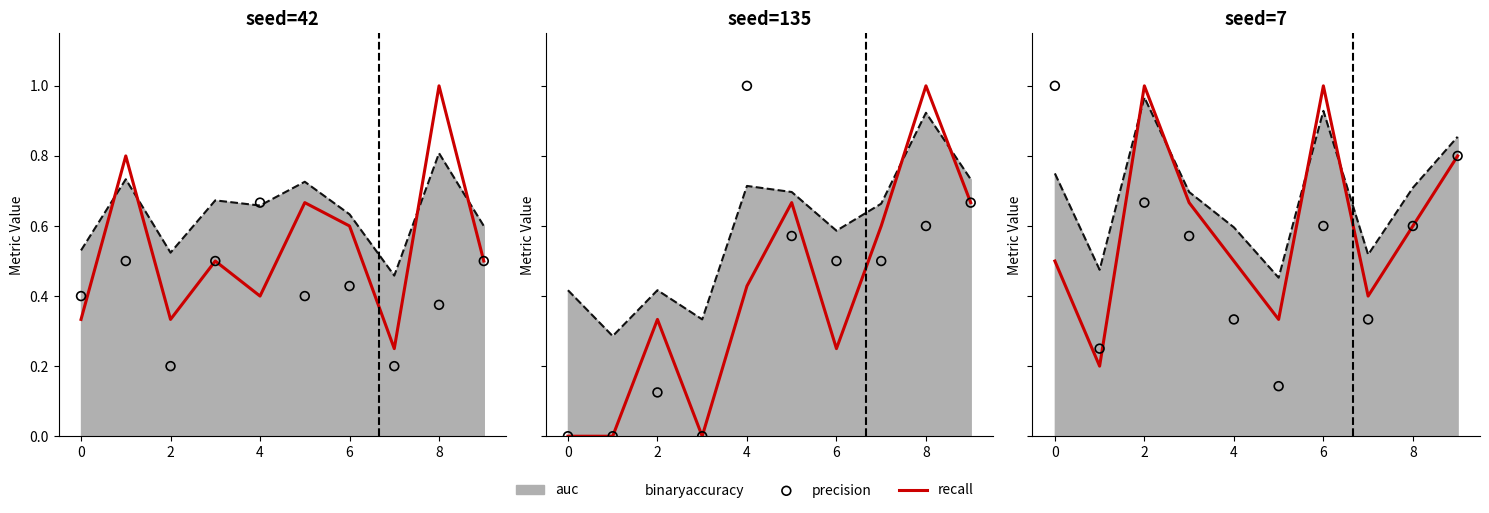

Which series reaches the maximum Y coordinate?

recall